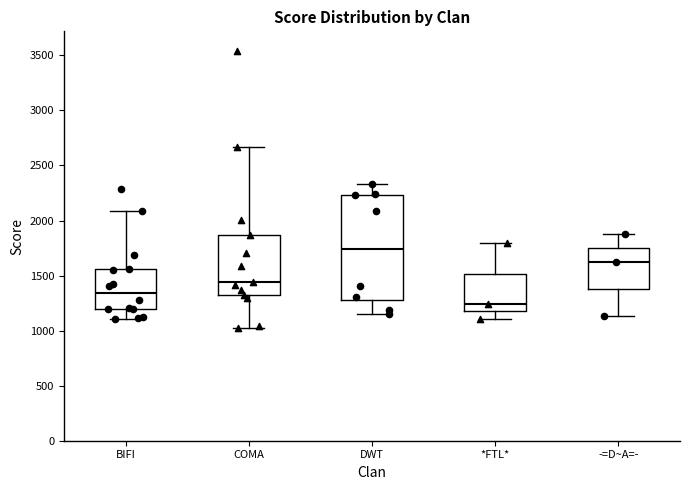

Reading left to right, read every box against the y-axis: the position of its median line, the range the box covers, and the ends of its whiskers. The values are not printed on the chart, so give them approximately, as read against the axis.

BIFI: median 1350, box 1200 to 1550, whiskers 1100 to 2100
COMA: median 1450, box 1300 to 1850, whiskers 1050 to 2650
DWT: median 1750, box 1300 to 2250, whiskers 1150 to 2350
*FTL*: median 1250, box 1200 to 1500, whiskers 1100 to 1800
-=D~A=-: median 1600, box 1400 to 1750, whiskers 1150 to 1900